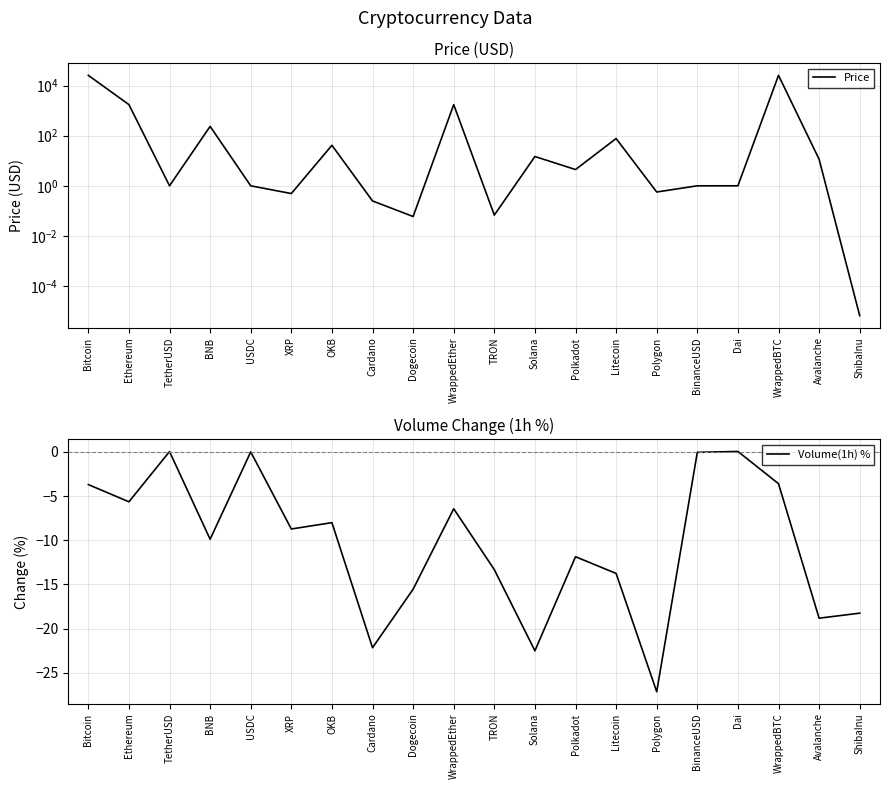

Which has a higher value, USDC or Dai?

USDC